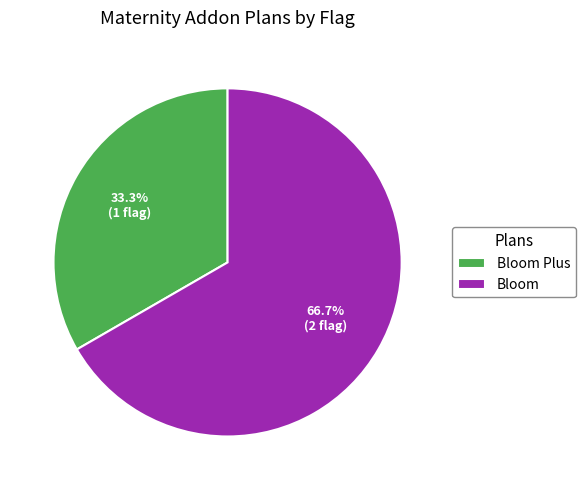

Is Bloom Plus the majority of the pie?

No